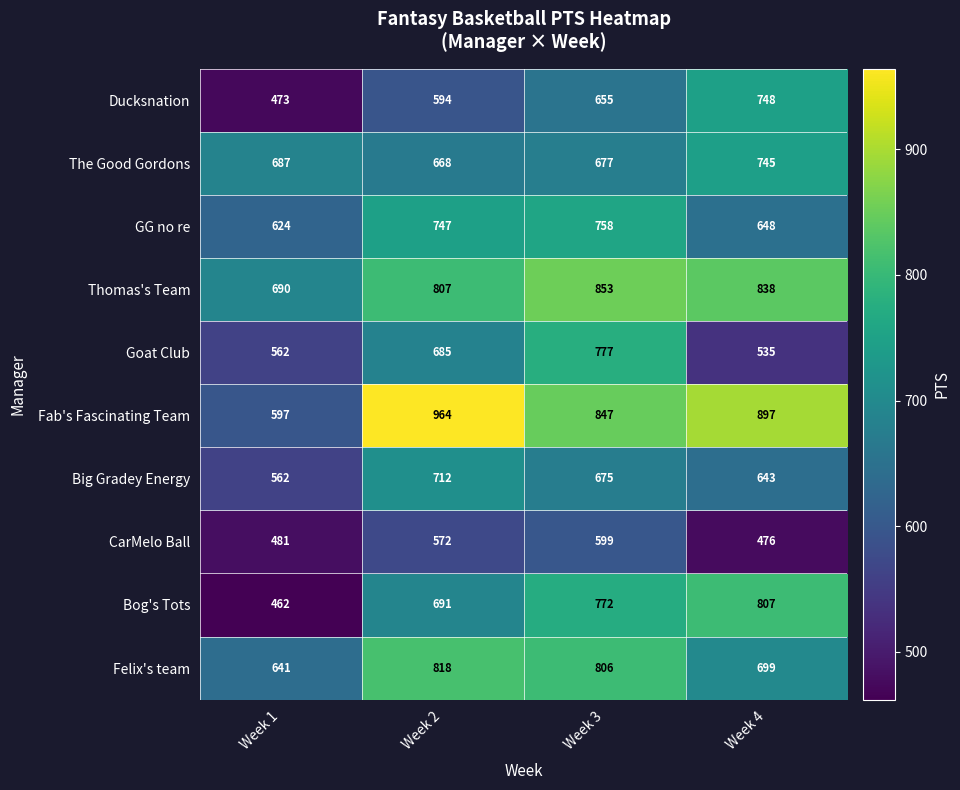

Rank the series at Week 4 from lowest to highest value.

CarMelo Ball, Goat Club, Big Gradey Energy, GG no re, Felix's team, The Good Gordons, Ducksnation, Bog's Tots, Thomas's Team, Fab's Fascinating Team